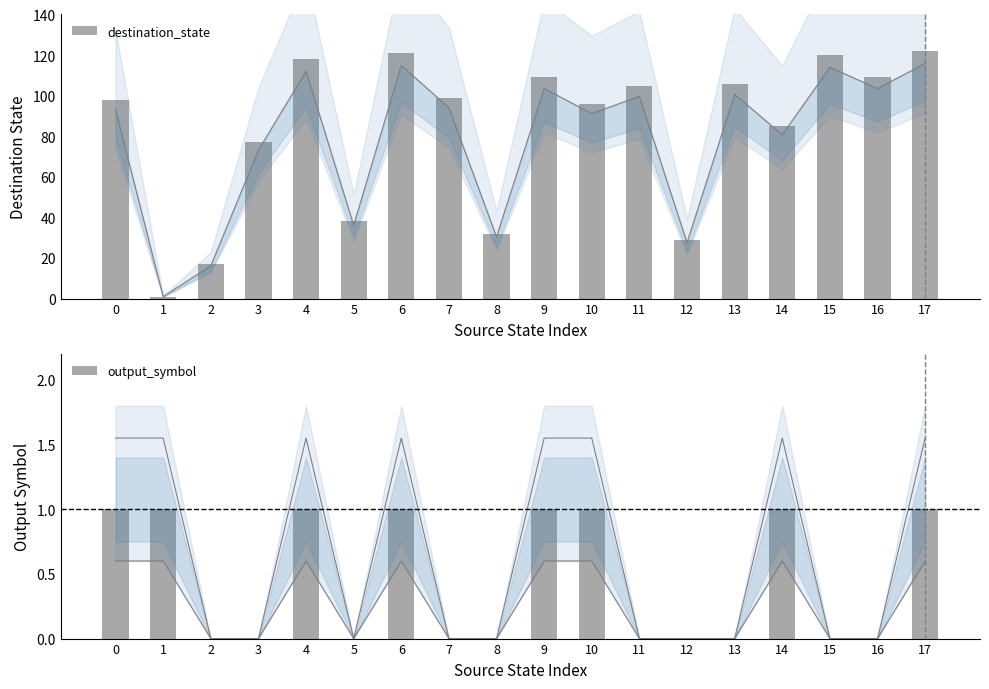

Between 5 and 15, which series saw the biggest shift?

destination_state